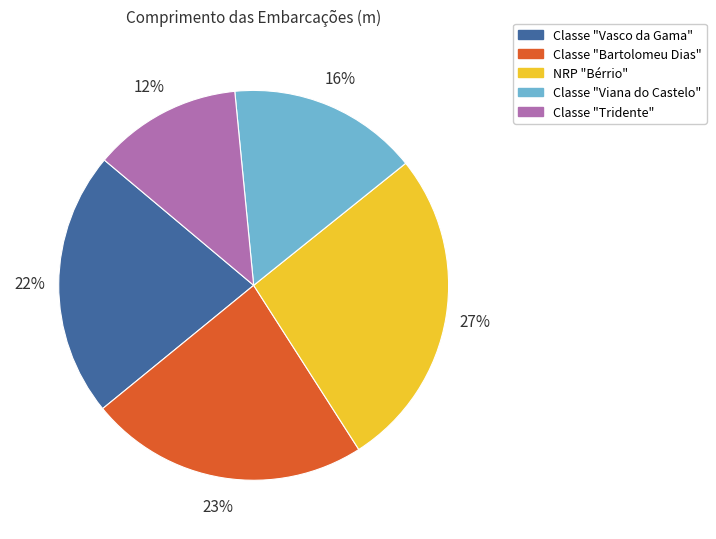

Does NRP "Bérrio" represent more than half of the total?

No